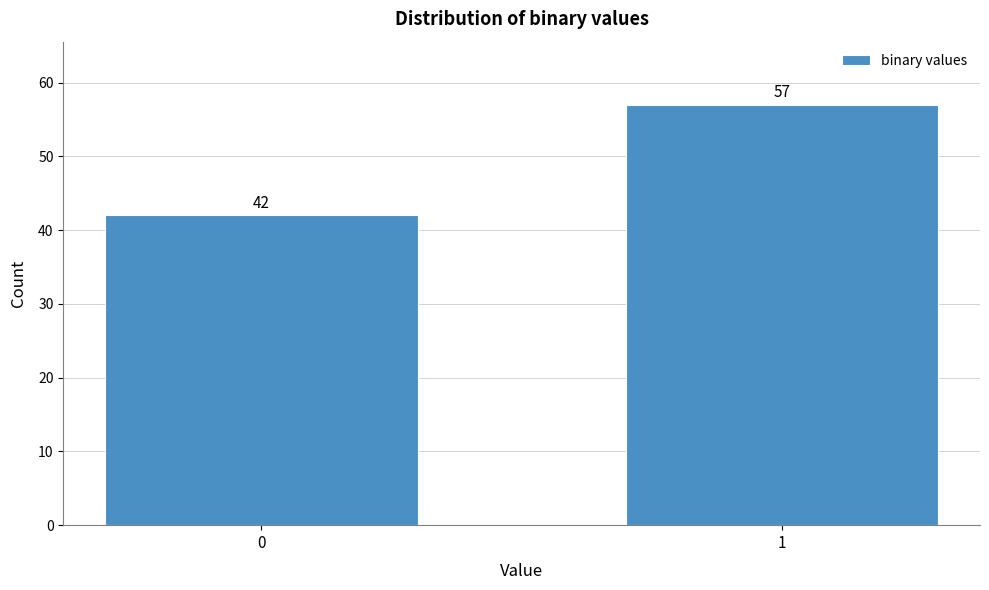

Reading right to left, what are all the values shown in this chart?

57	42